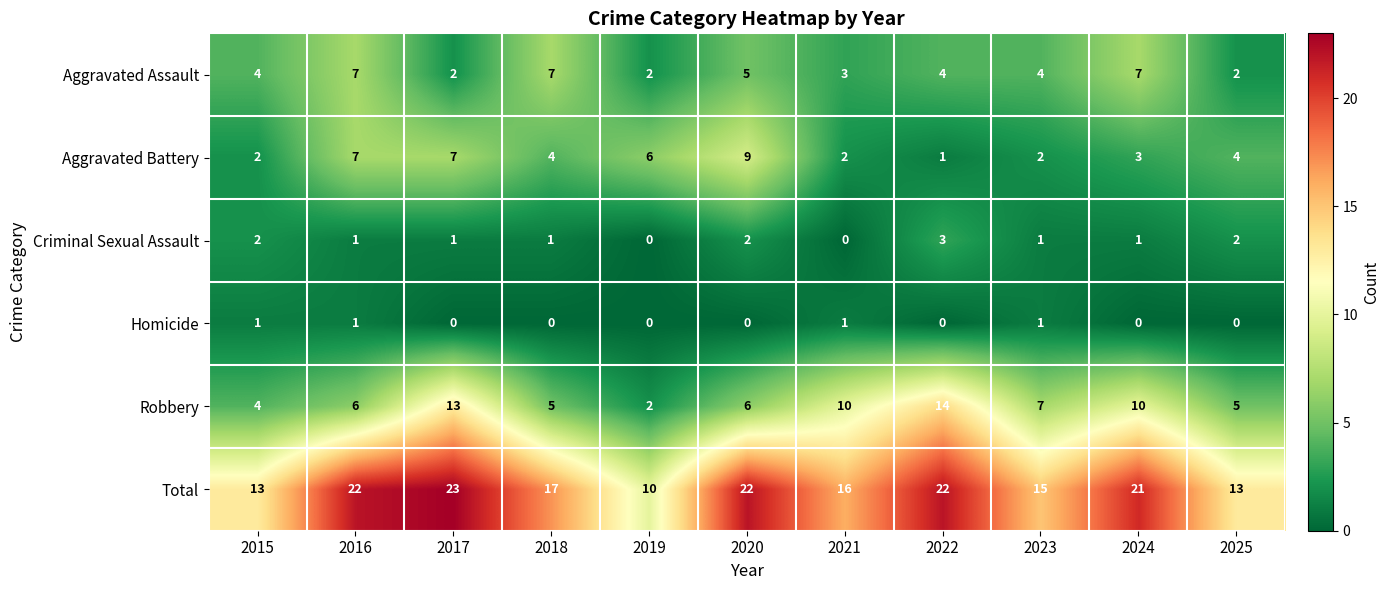

How many distinct data groups are displayed?

6